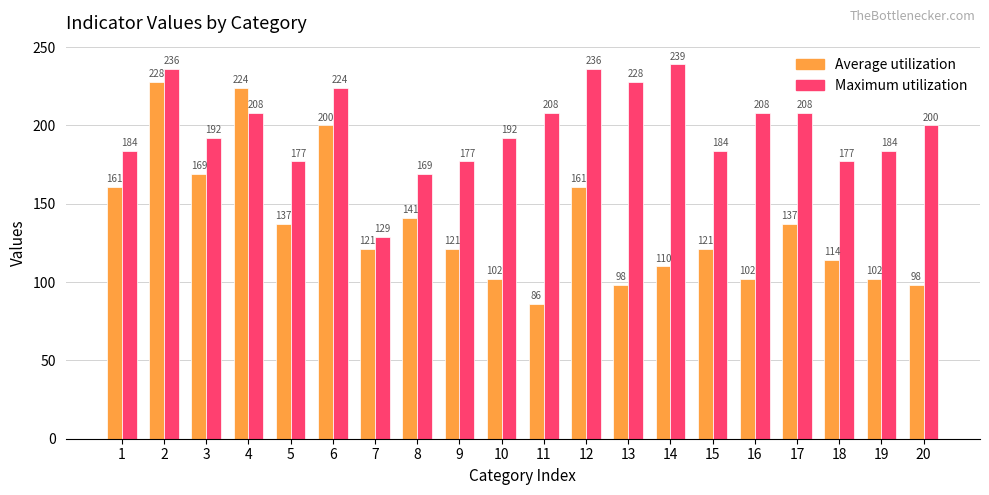

How many categories are shown in the chart?

20